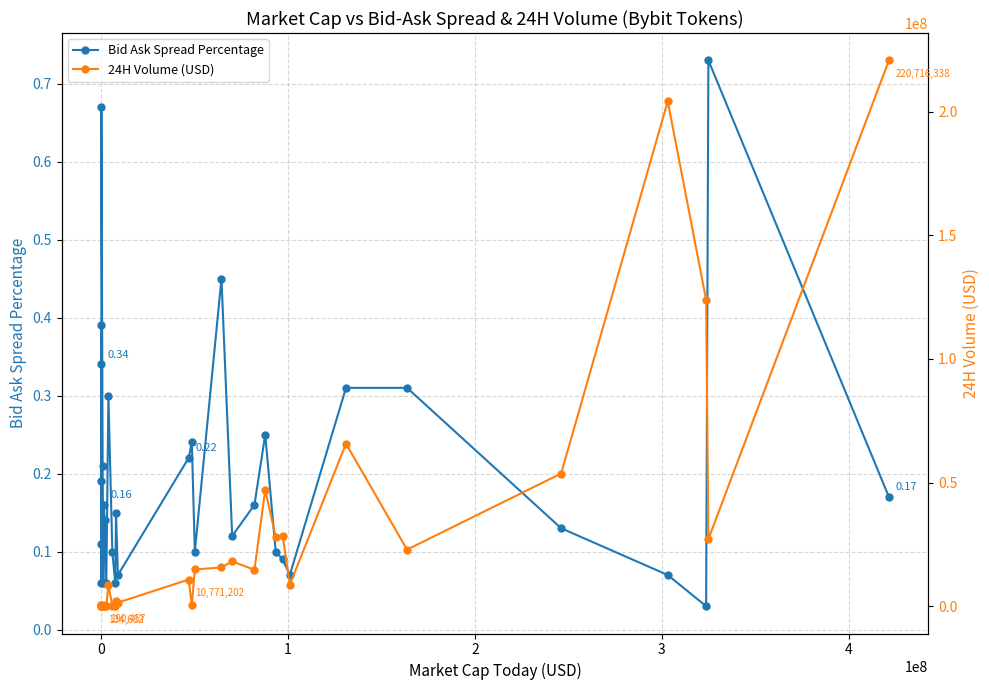

True or false: 24H Volume (USD) and Bid Ask Spread Percentage cross at least once.

False